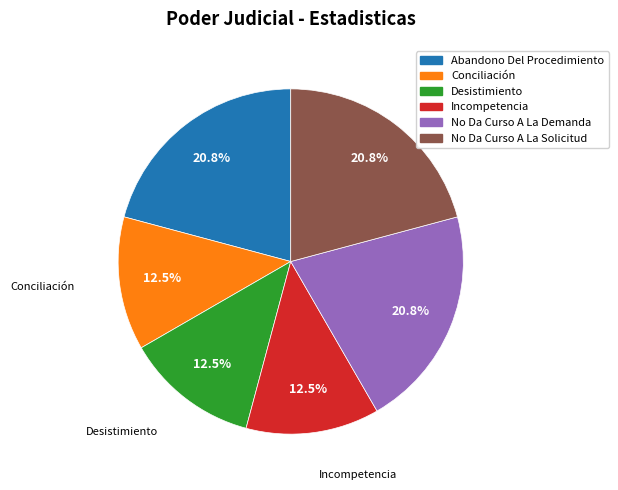

Between Incompetencia and No Da Curso A La Solicitud, which is larger?

No Da Curso A La Solicitud